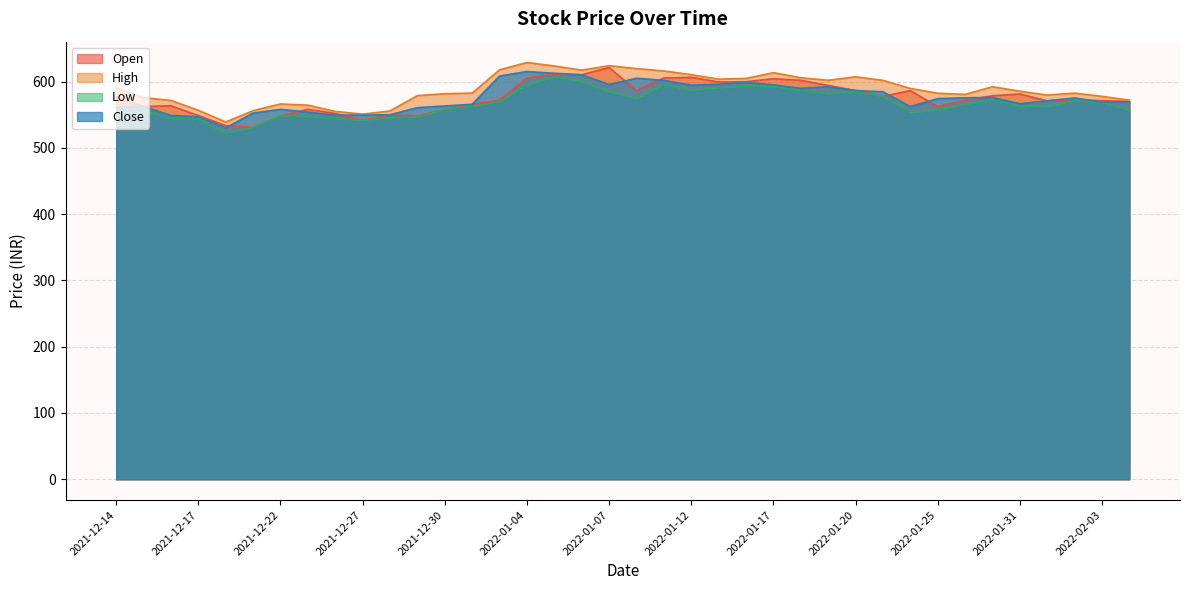

What is the total value across all series at 2021-12-22?

2220.5